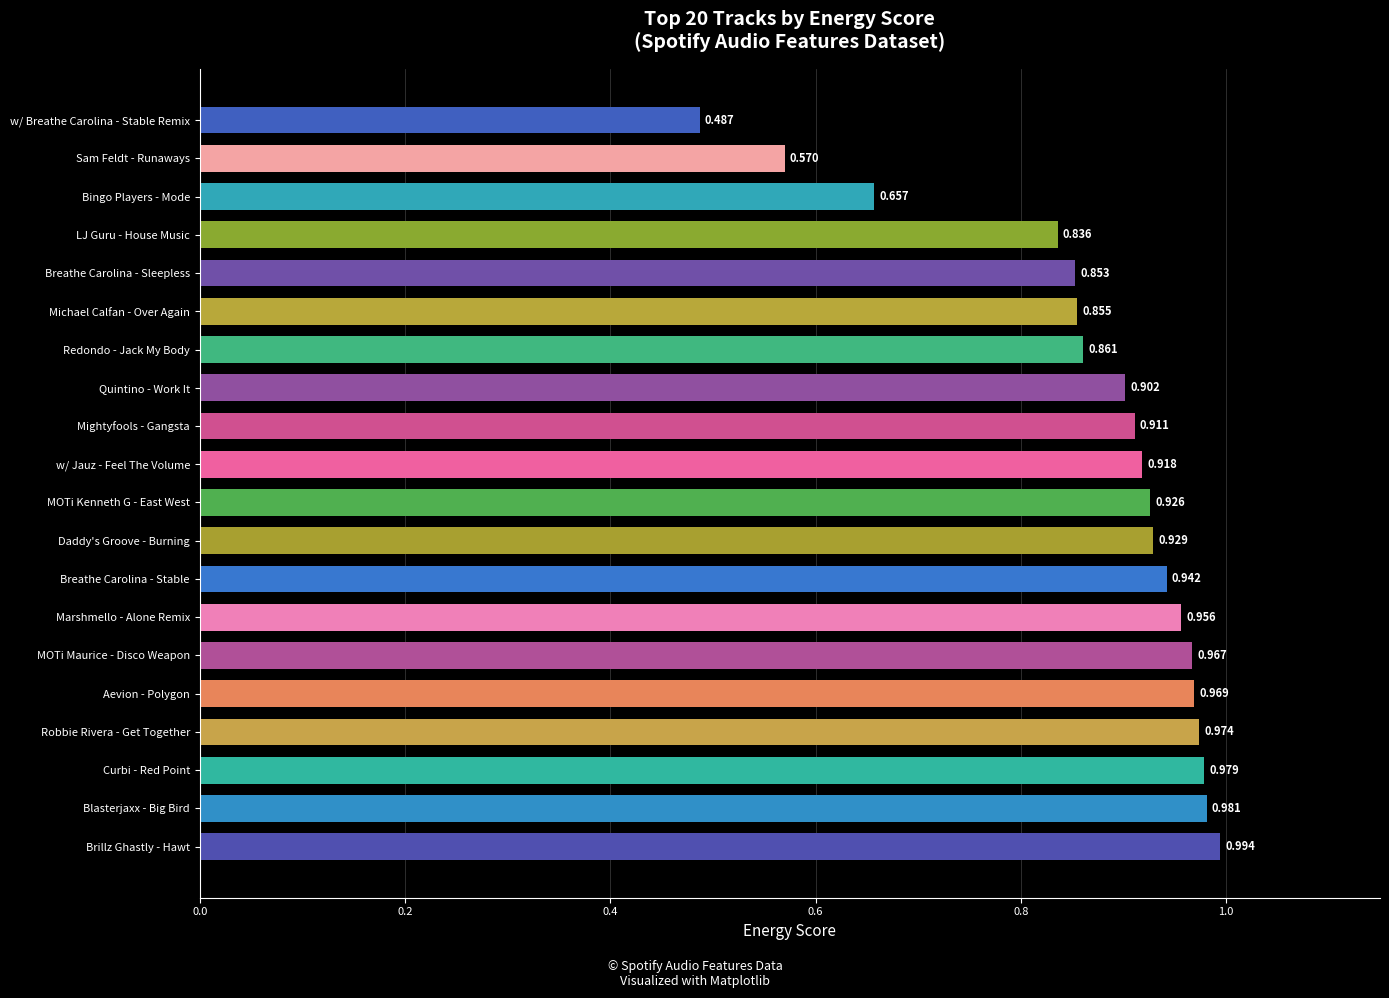

At which label is the value closest to 0?

w/ Breathe Carolina - Stable Remix